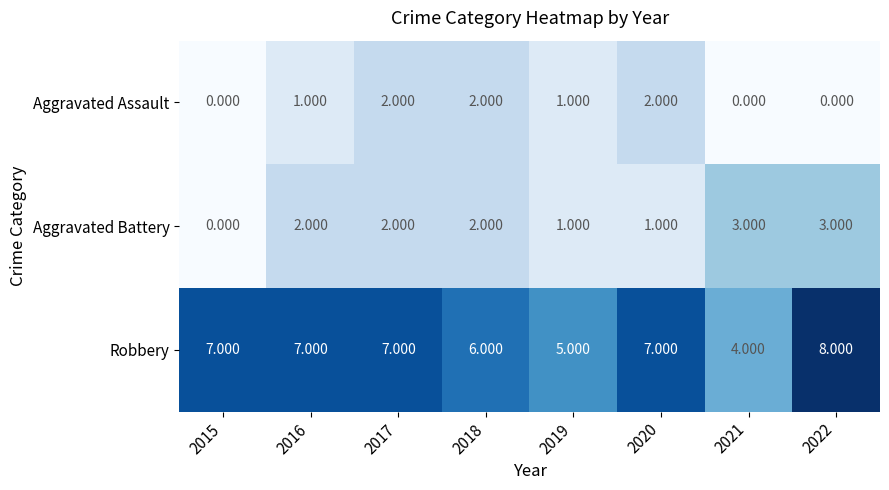

What is the difference between the highest and lowest values at 2018?

4